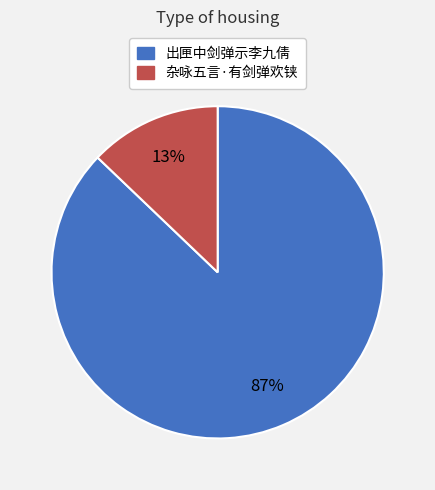

Which slice is the smallest?

杂咏五言·有剑弹欢铗